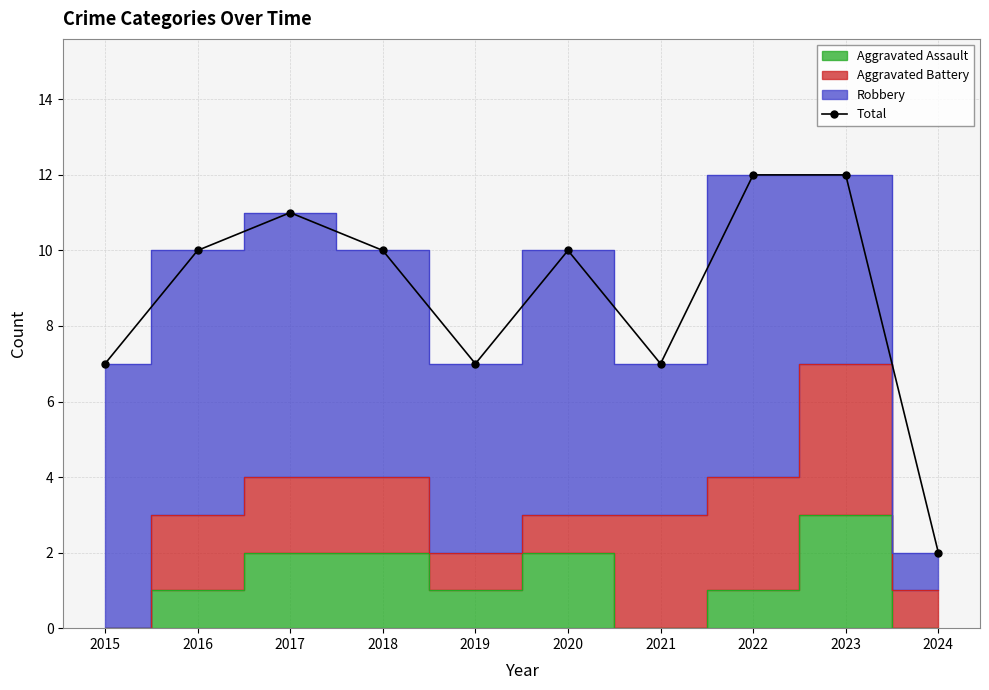

What is the greatest value displayed?

12